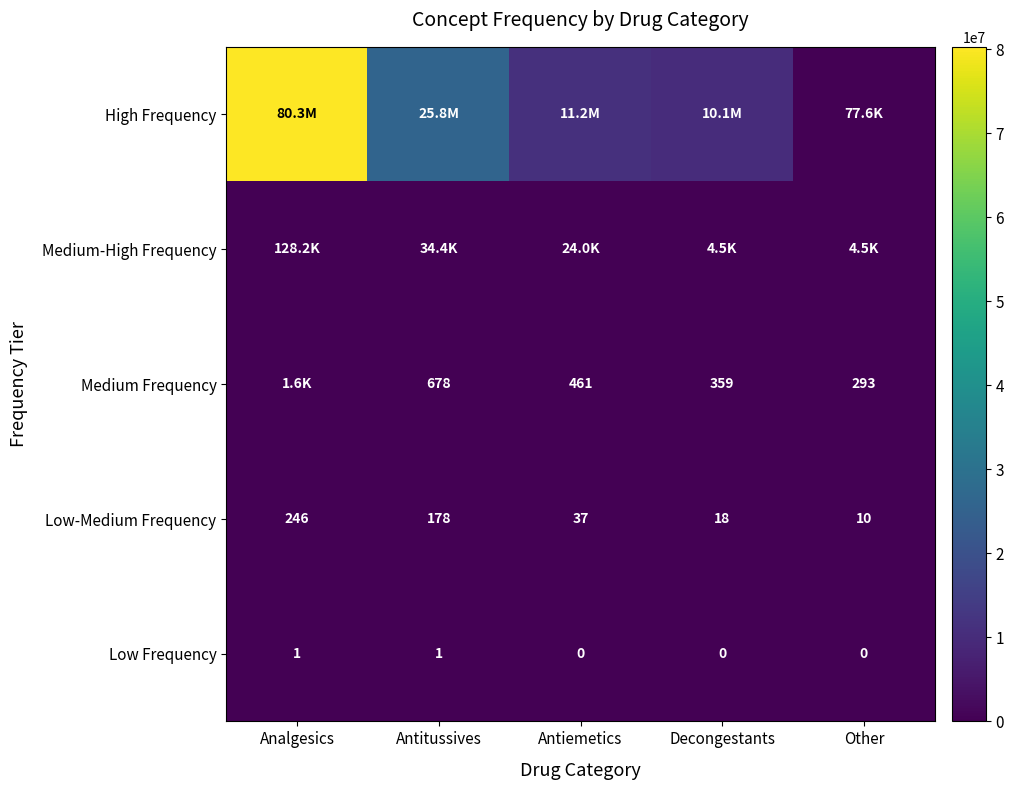

Which category has the highest value across all series?

Analgesics